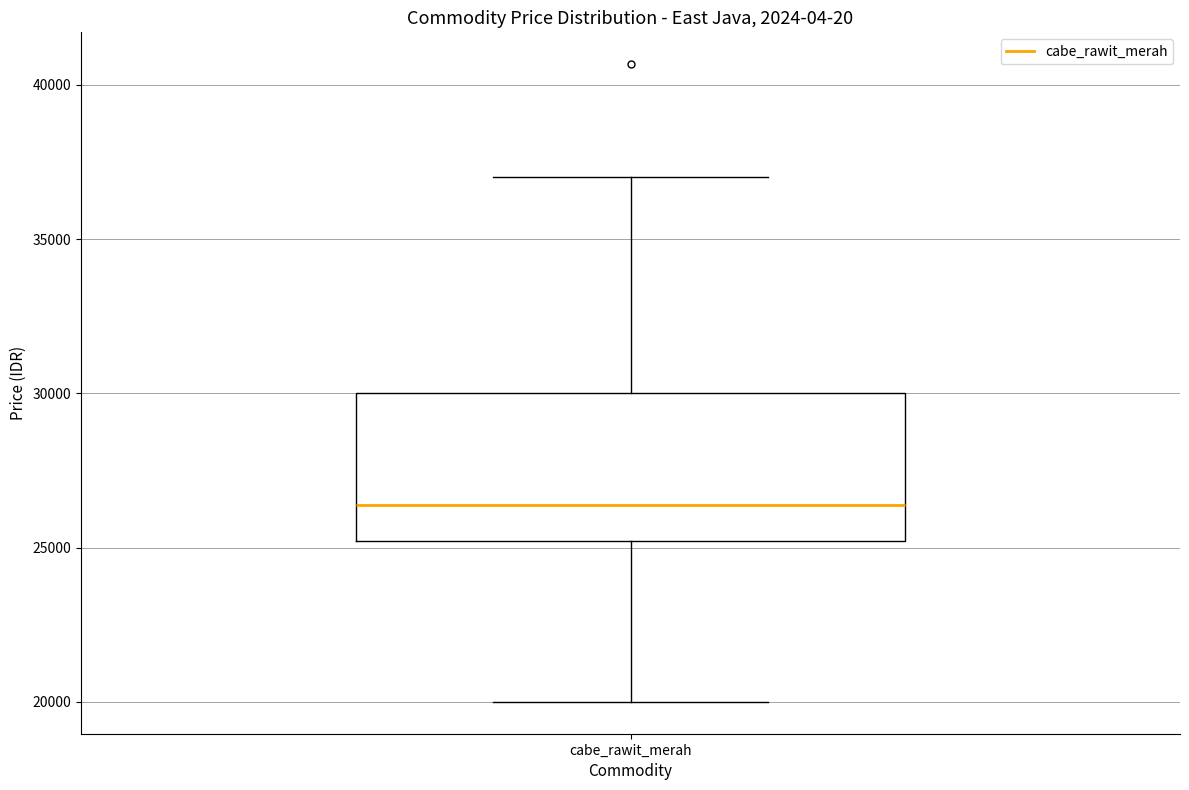

Where is the lower edge of the box for cabe_rawit_merah on the y-axis? The values are not printed on the chart, so give them approximately, as read against the axis.

25000